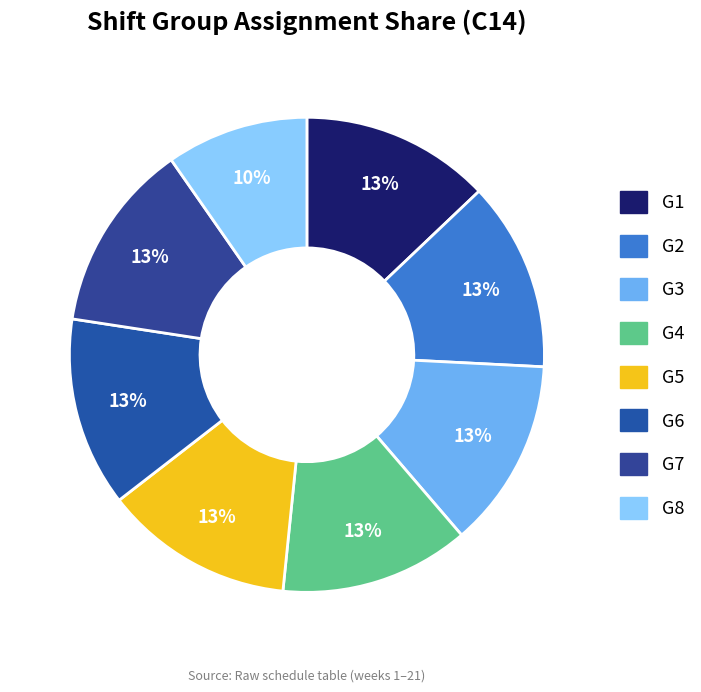

How many segments does this pie chart have?

8